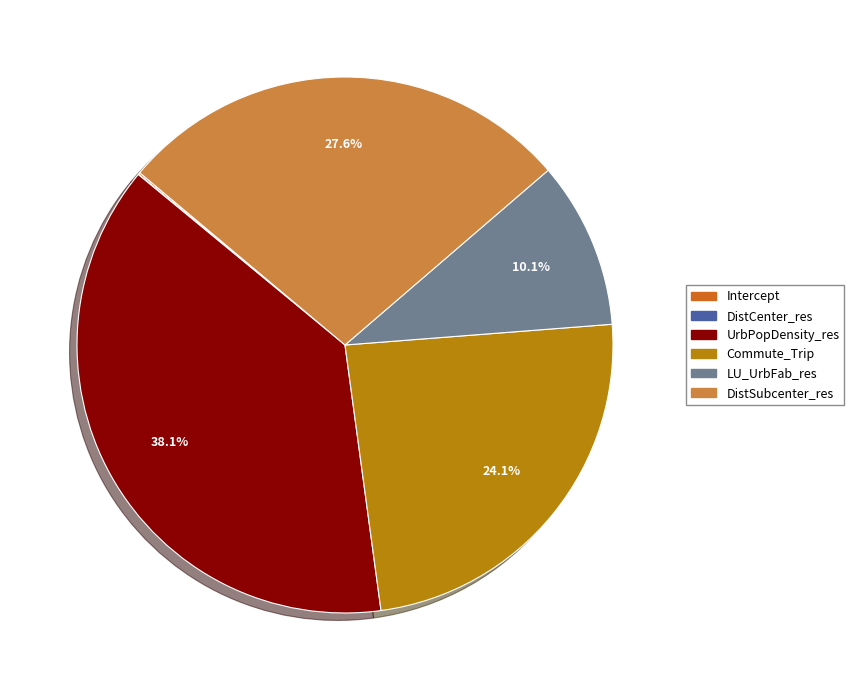

Which slice is the largest?

UrbPopDensity_res